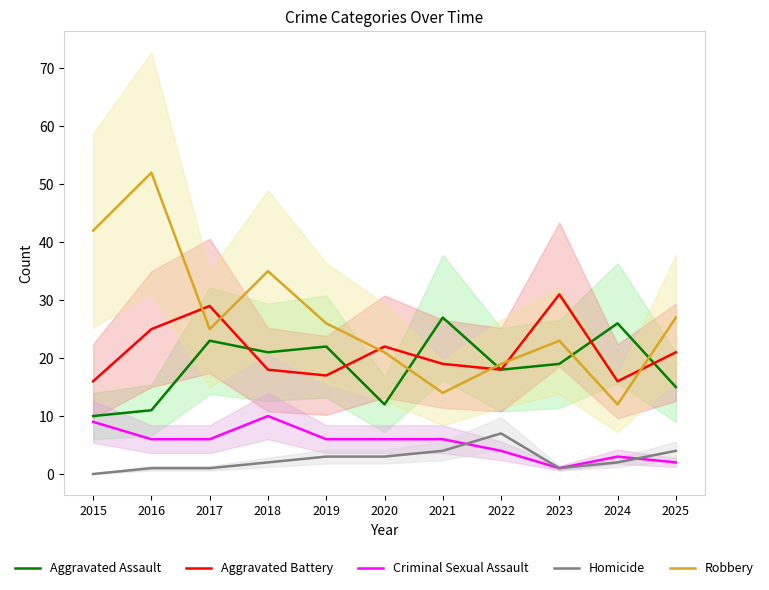

What value does the Aggravated Battery series have at 2019?

17